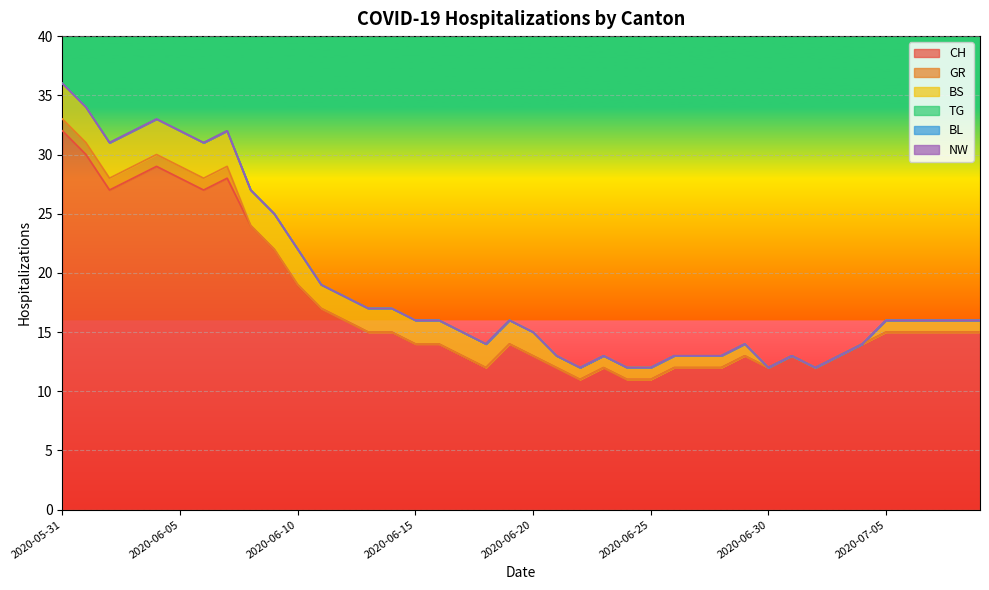

What position from the right is 2020-07-06?

4